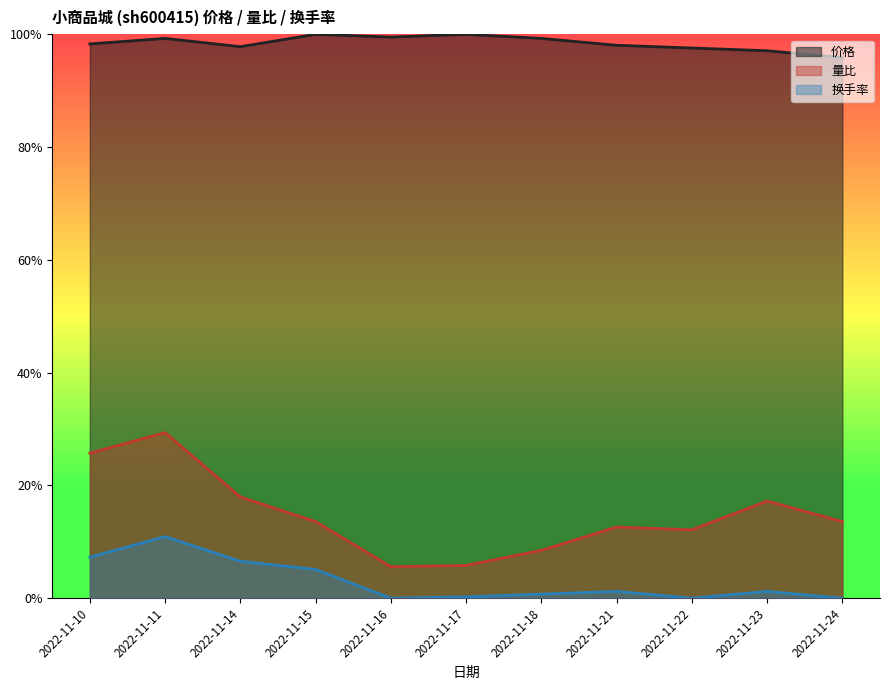

Which series has the widest spread of values?

量比